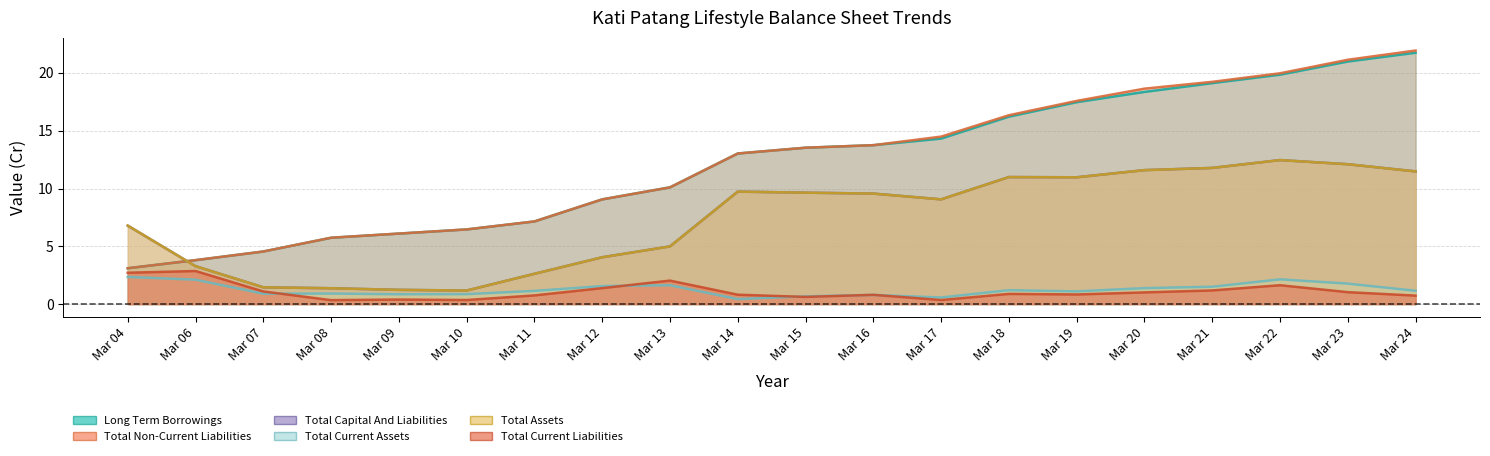

Does the chart have visible grid lines?

Yes